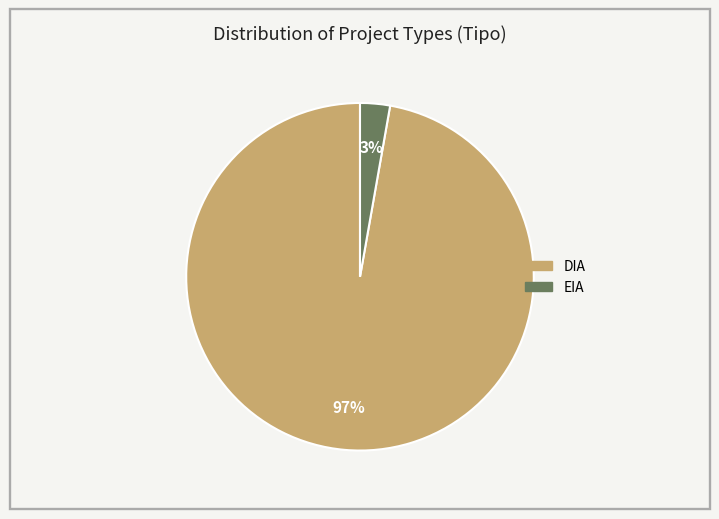

To the nearest percent, what percentage of the pie is DIA?

97%